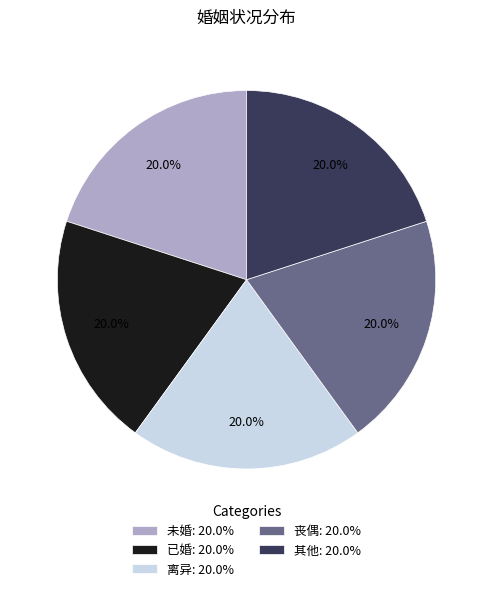

How many slices are in this pie chart?

5